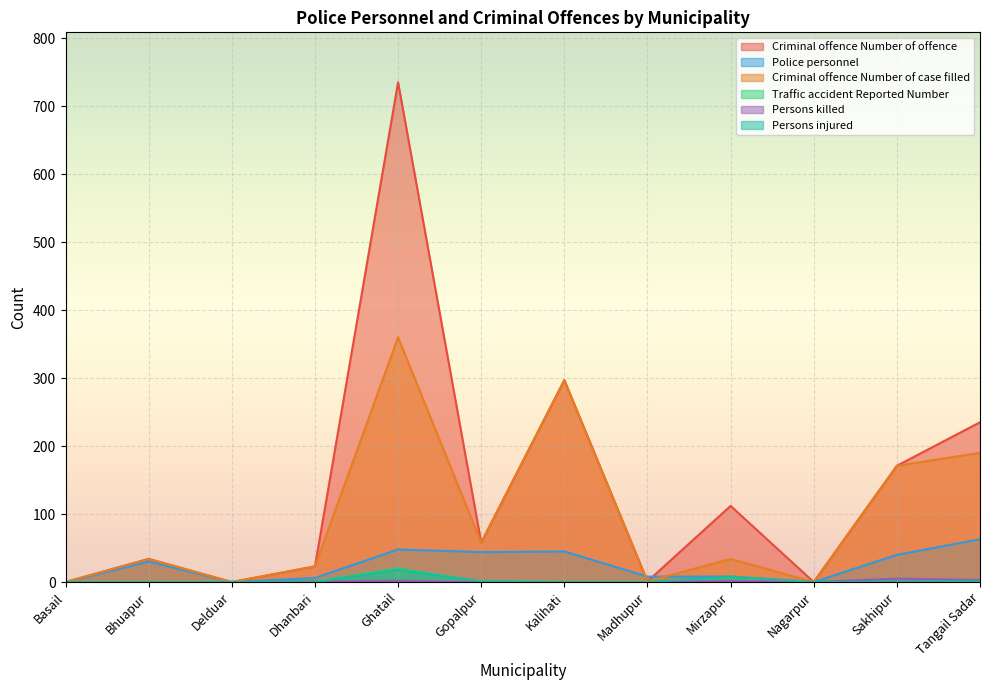

Reading right to left, list all the values displayed in this chart.

Criminal offence Number of offence: 235	171	0	112	1	297	58	735	23	0	34	0
Police personnel: 63	40	0	8	8	45	44	48	6	0	30	0
Criminal offence Number of case filled: 190	171	0	34	1	297	58	360	23	0	34	0
Traffic accident Reported Number: 3	5	0	4	0	0	1	20	1	0	0	0
Persons killed: 3	5	0	2	0	0	0	2	1	0	0	0
Persons injured: 1	0	0	8	0	0	1	18	0	0	0	0